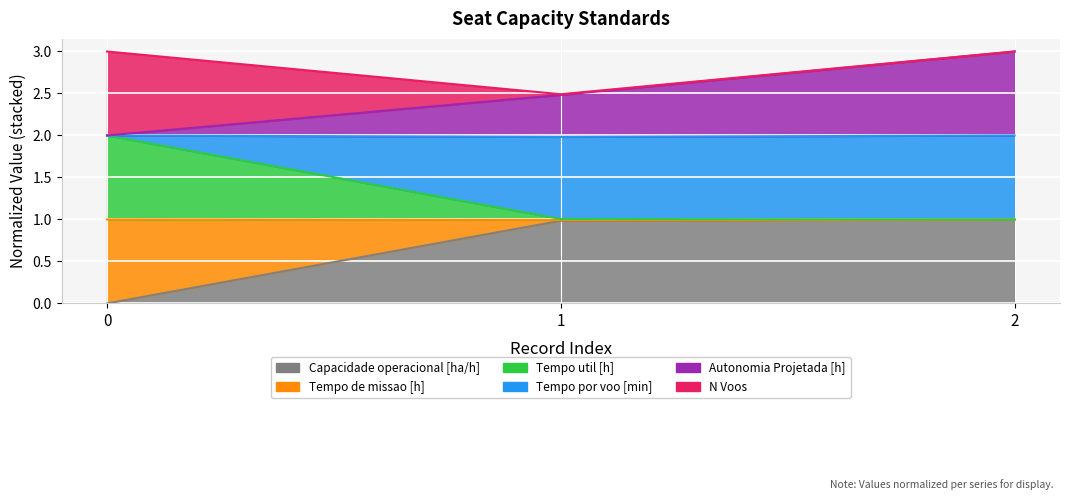

What is the sum of the Capacidade operacional [ha/h] values at 2 and 1?

2.0